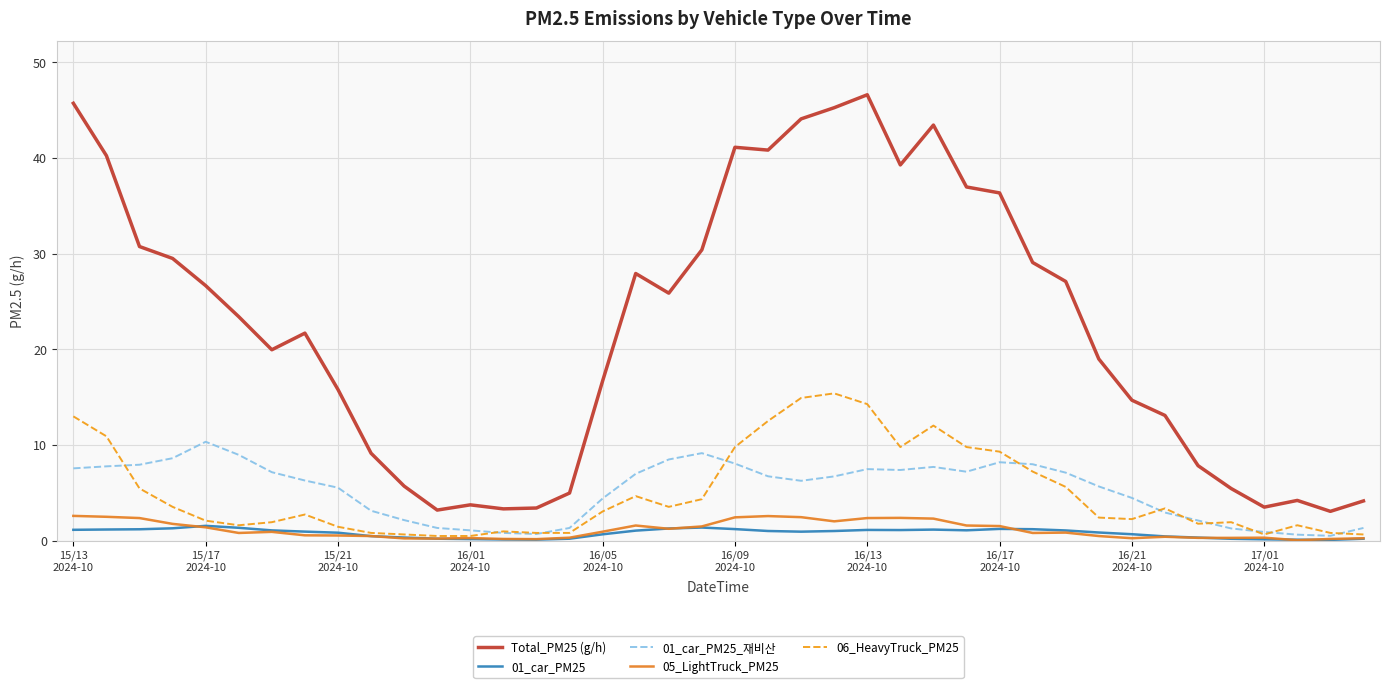

What is the maximum value shown in the chart?

46.6